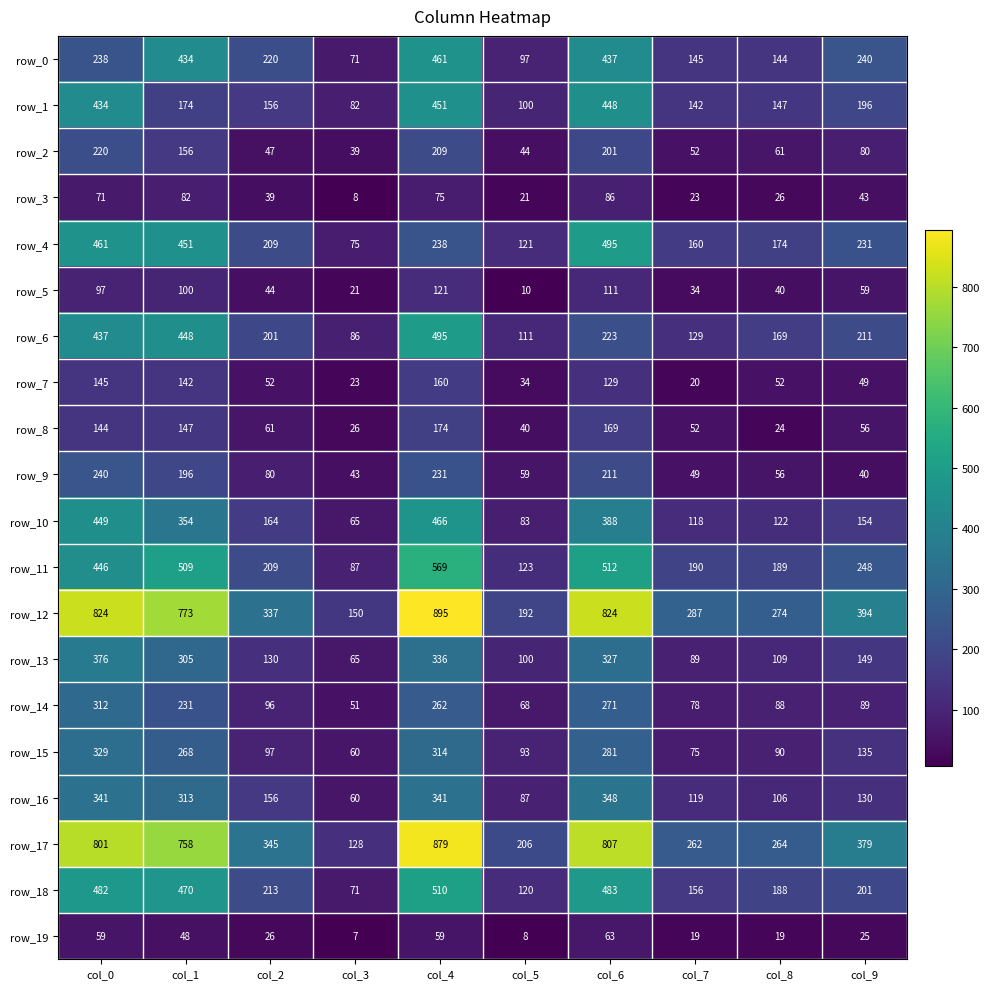

What is the sum of all row_3 values?

474